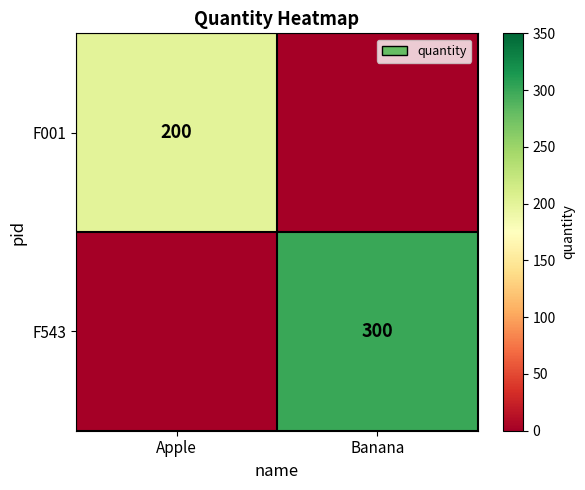

True or false: F001 has a value of 200 at Apple.

True